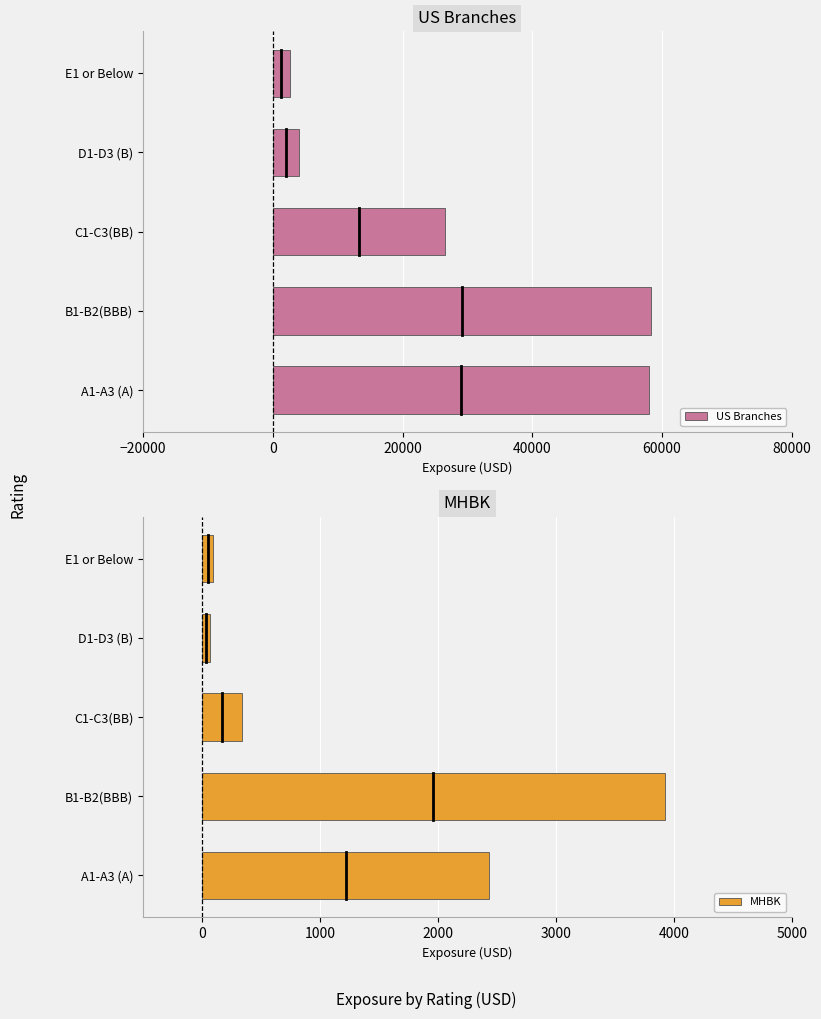

What is the maximum value for MHBK?

3922